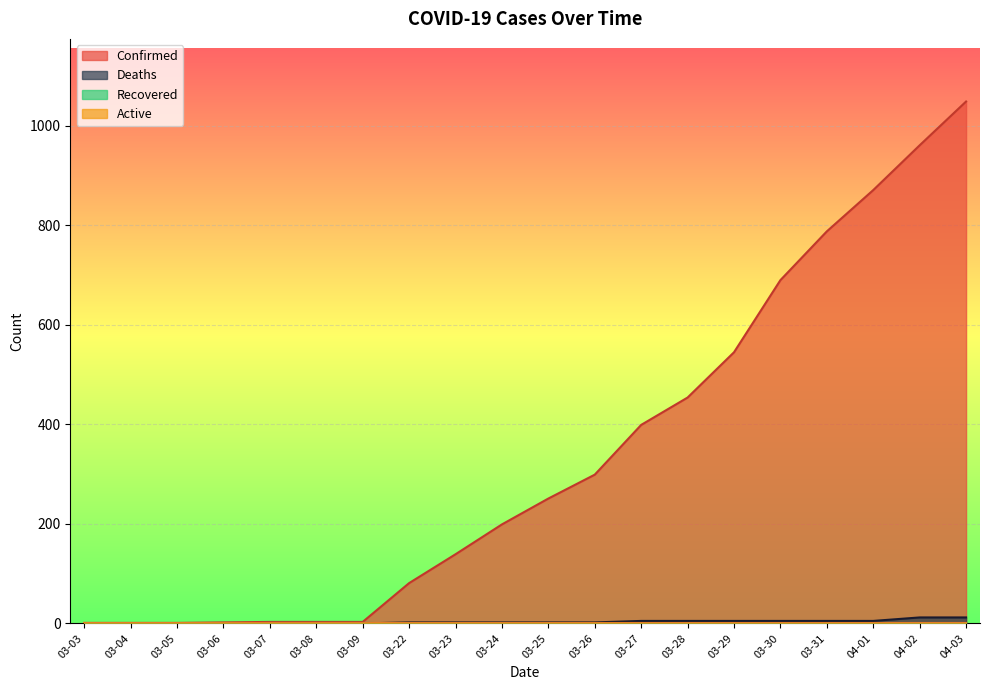

After their last crossing, which series has the higher values: Recovered or Deaths?

Deaths